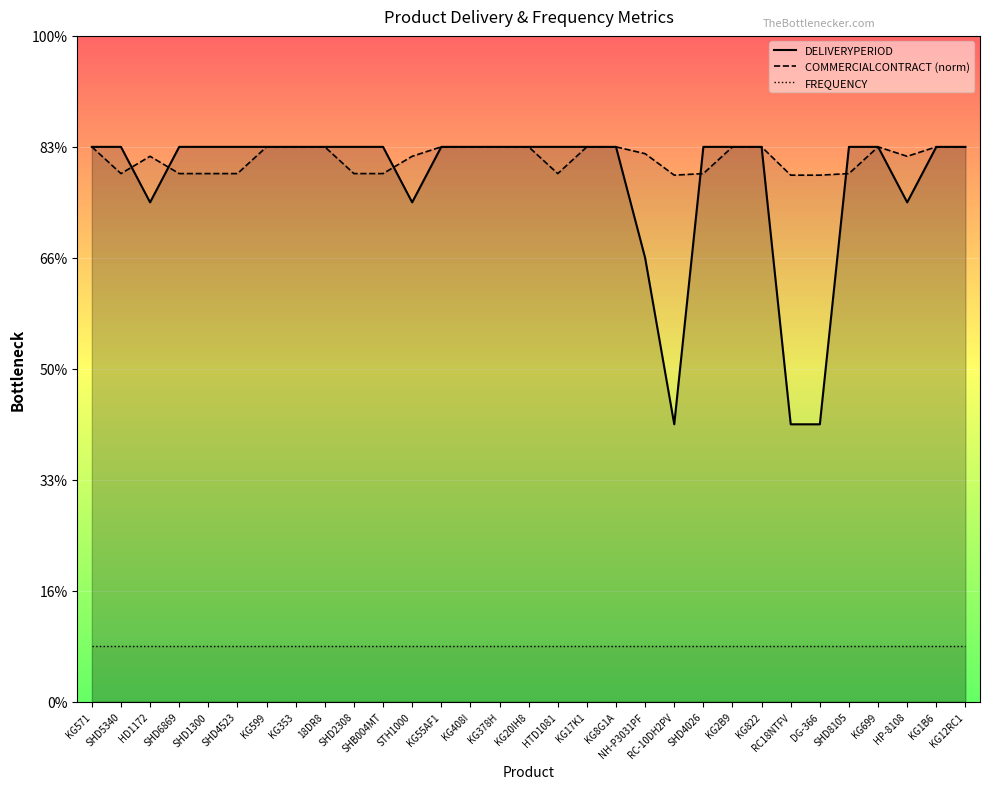

The DELIVERYPERIOD series shows 17.6 at SHD8105. True or false?

False